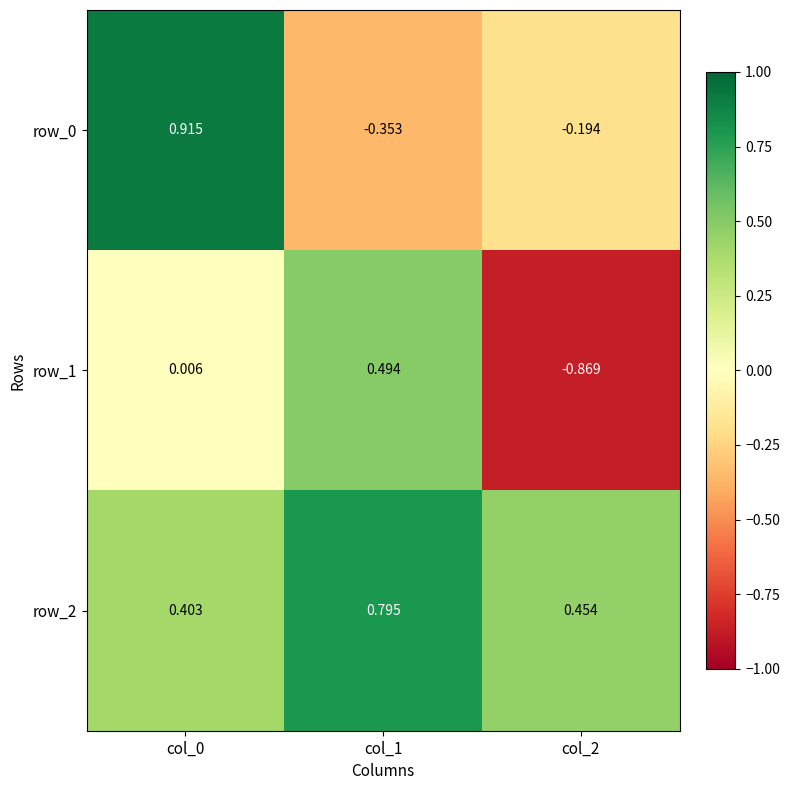

Is the value of row_0 at col_1 greater than the value of row_2 at col_2?

No